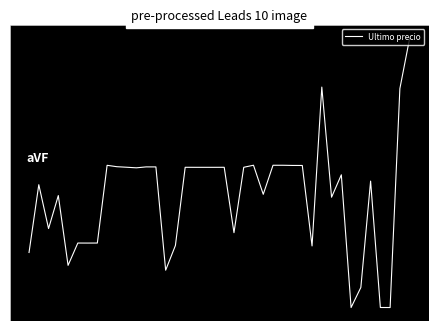

How many interior local peaks (higher than both neighbors) does the data have?

11